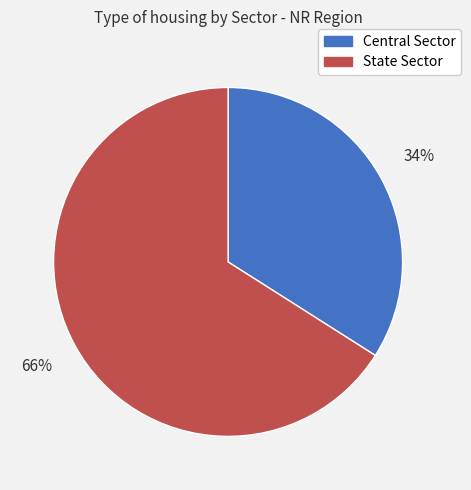

To the nearest percent, what portion does Central Sector represent?

34%